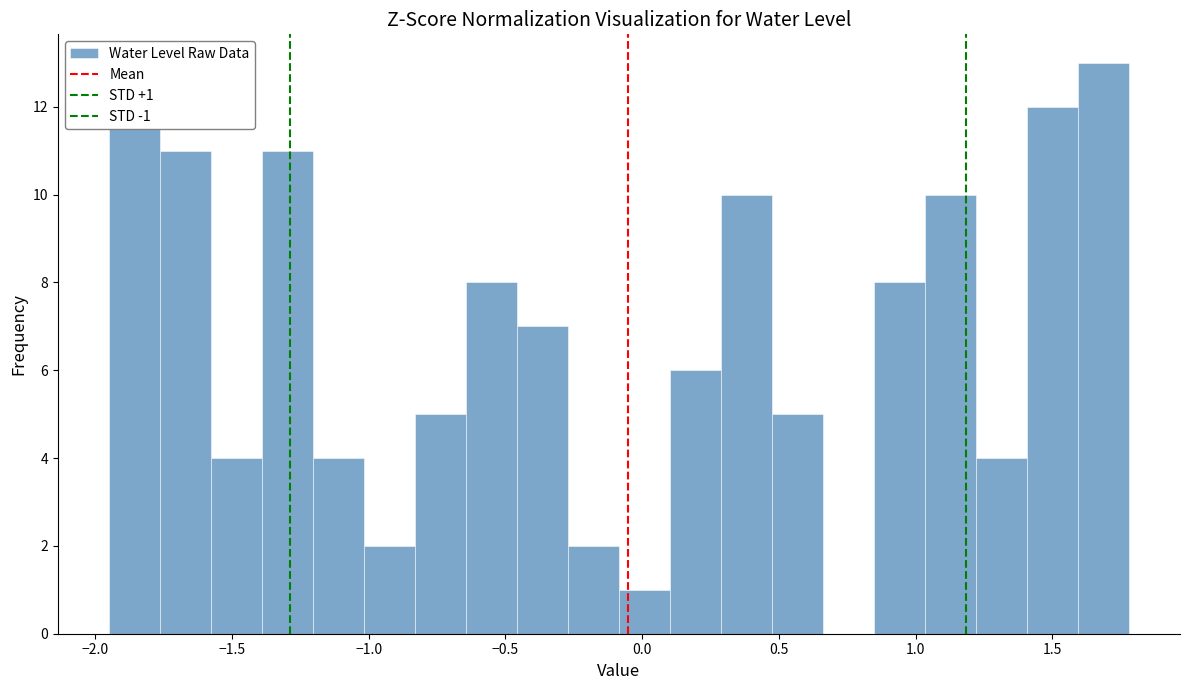

Around what value on the x-axis is the tallest bar? Give the approximate position of its centre, as read against the axis.

1.70